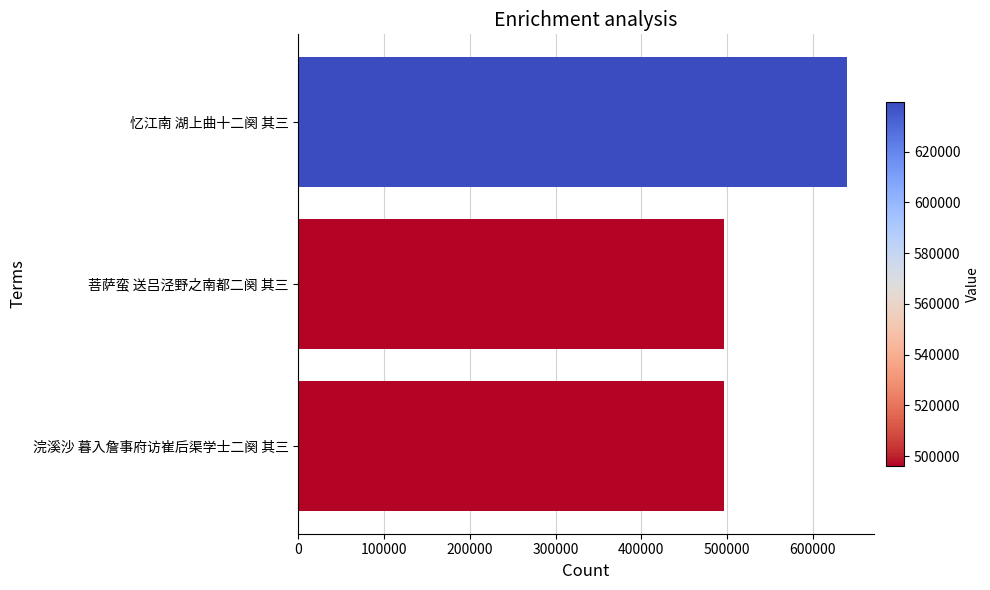

What is the approximate value at 忆江南 湖上曲十二阕 其三?

639524